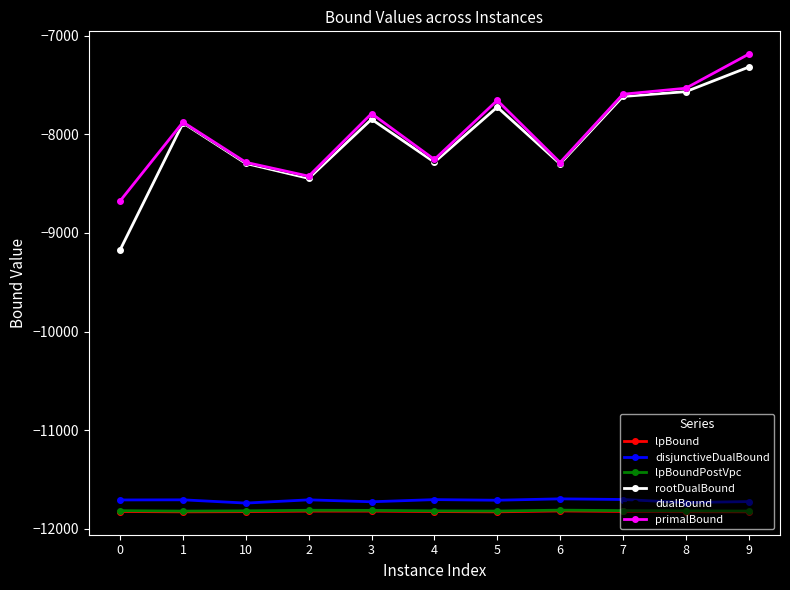

True or false: lpBoundPostVpc and dualBound intersect in this chart.

False